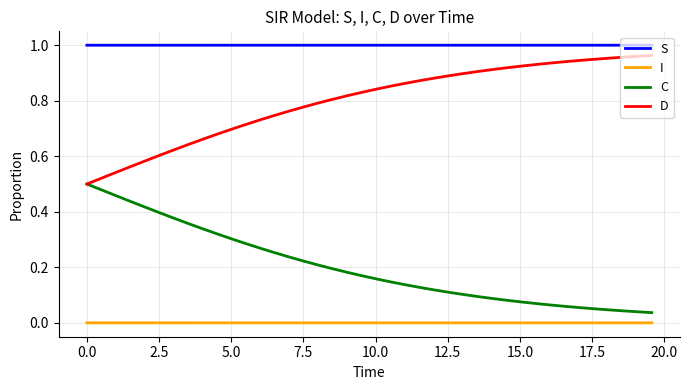

True or false: D and S cross at least once.

False